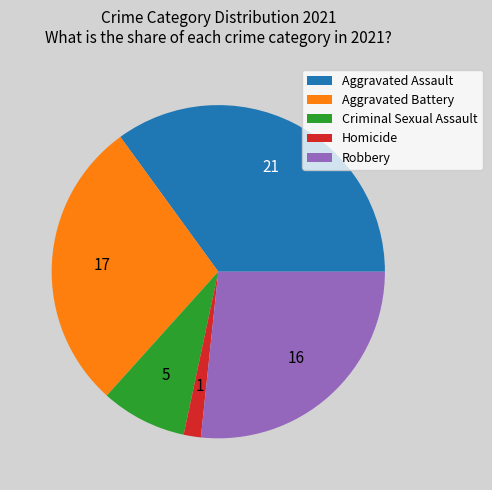

Between Aggravated Battery and Criminal Sexual Assault, which is larger?

Aggravated Battery